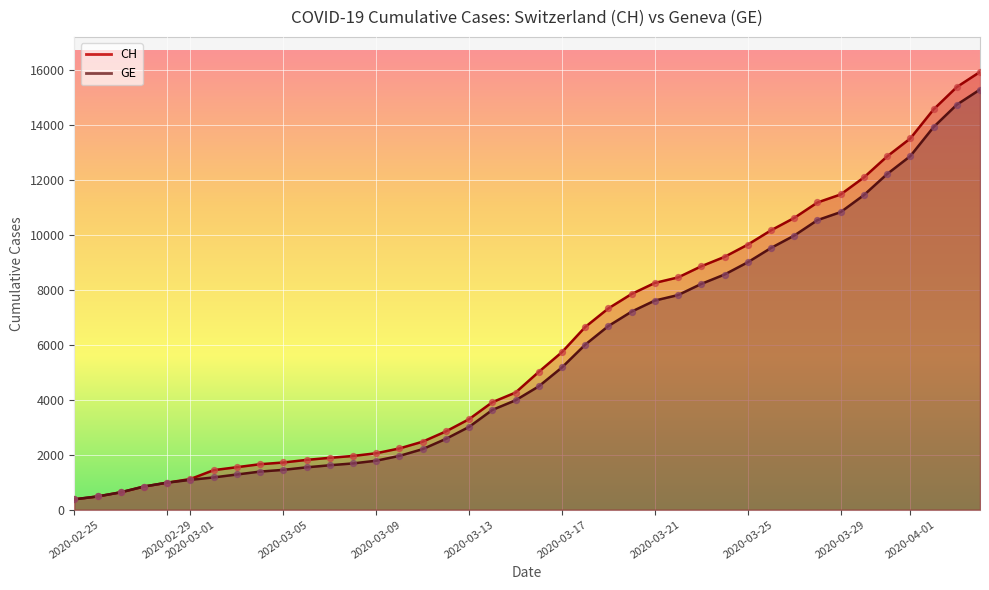

Which series has the largest total across all categories?

CH